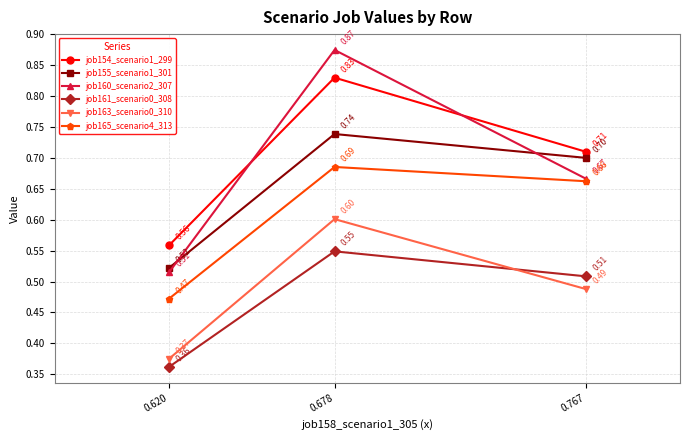

What are all the series names shown in the legend?

job154_scenario1_299, job155_scenario1_301, job160_scenario2_307, job161_scenario0_308, job163_scenario0_310, job165_scenario4_313